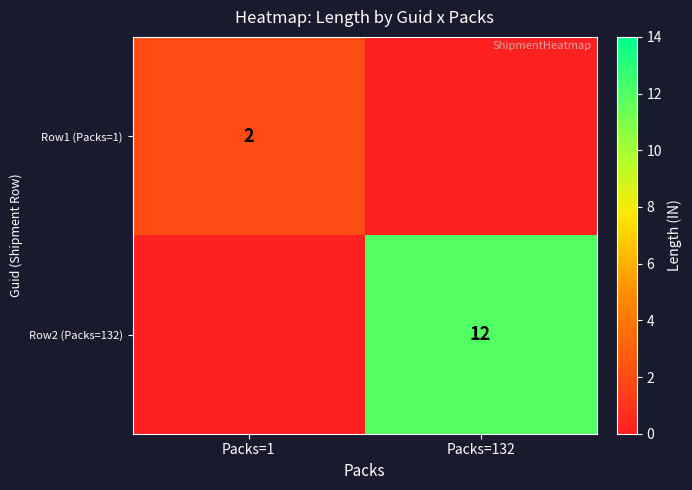

The Row1 (Packs=1) series shows 1 at Packs=1. True or false?

False